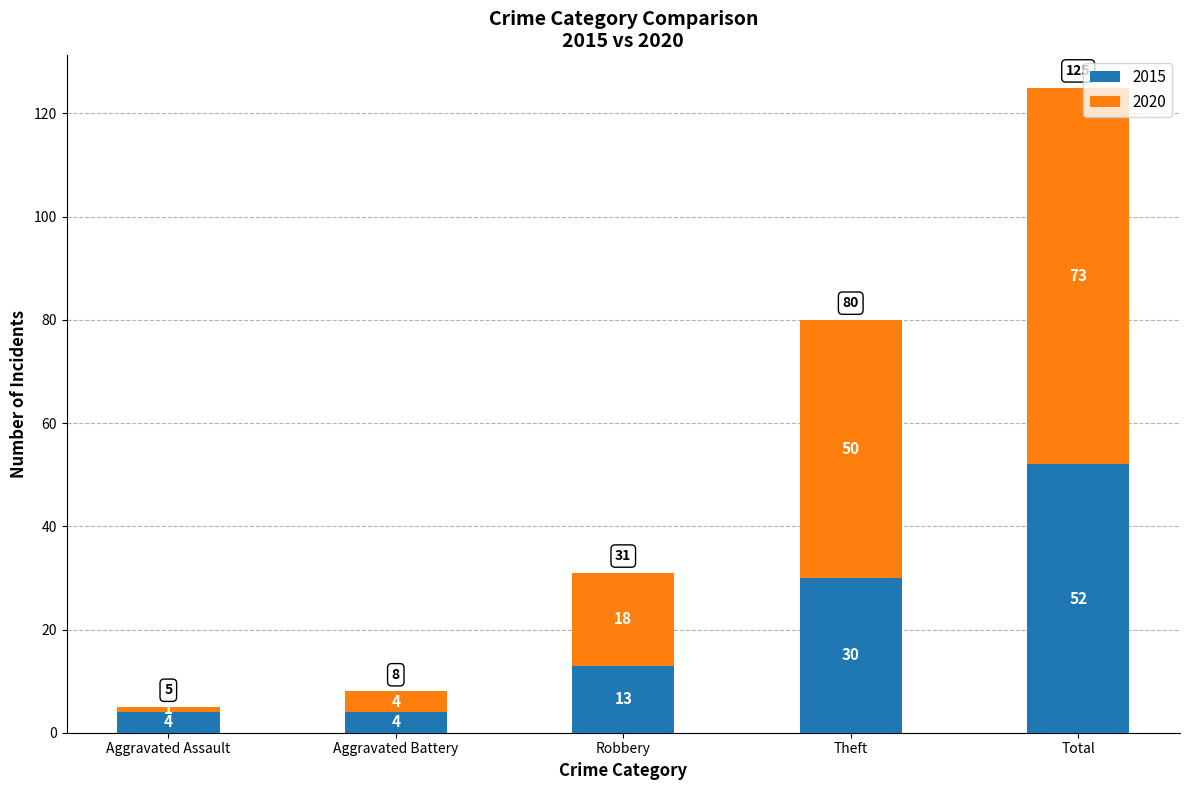

Does the chart contain stacked bars?

Yes